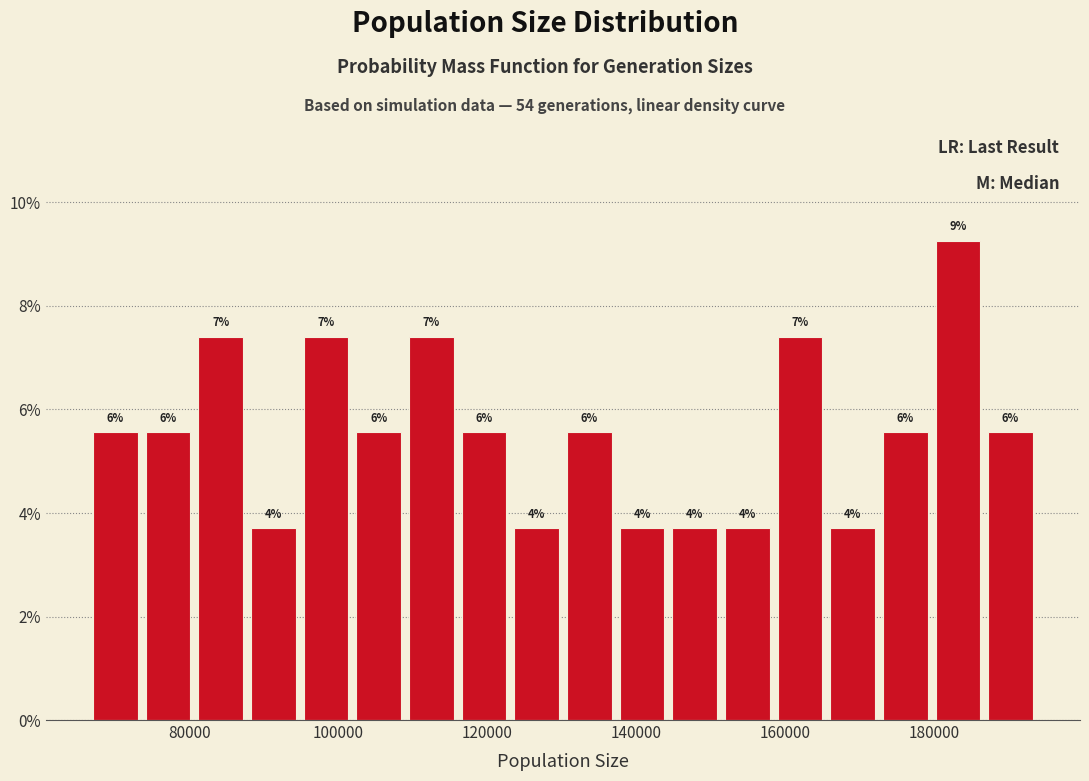

Around what value on the x-axis is the tallest bar? Give the approximate position of its centre, as read against the axis.

184000